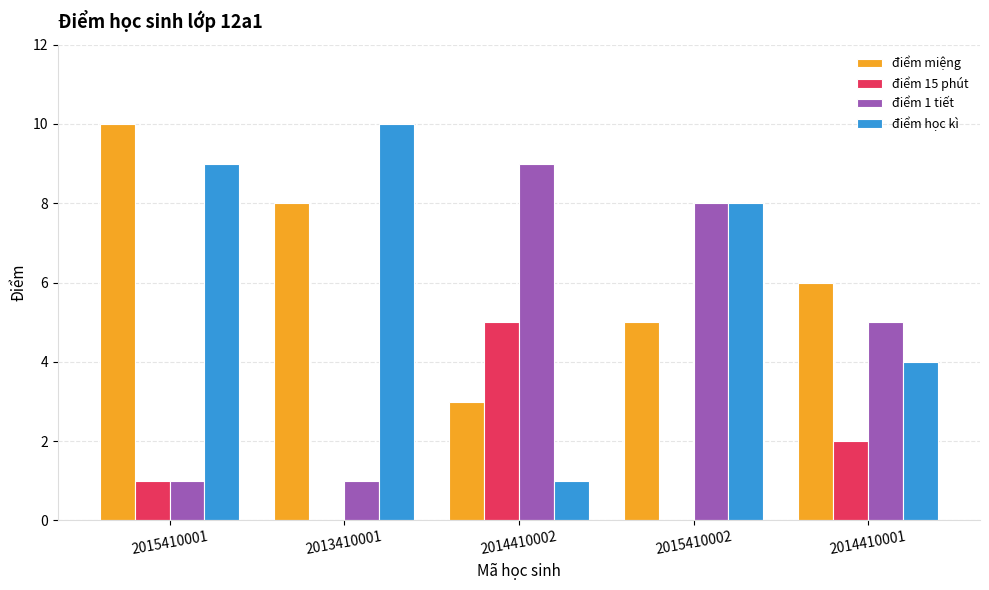

The điểm 1 tiết series shows 3 at 2014410001. True or false?

False